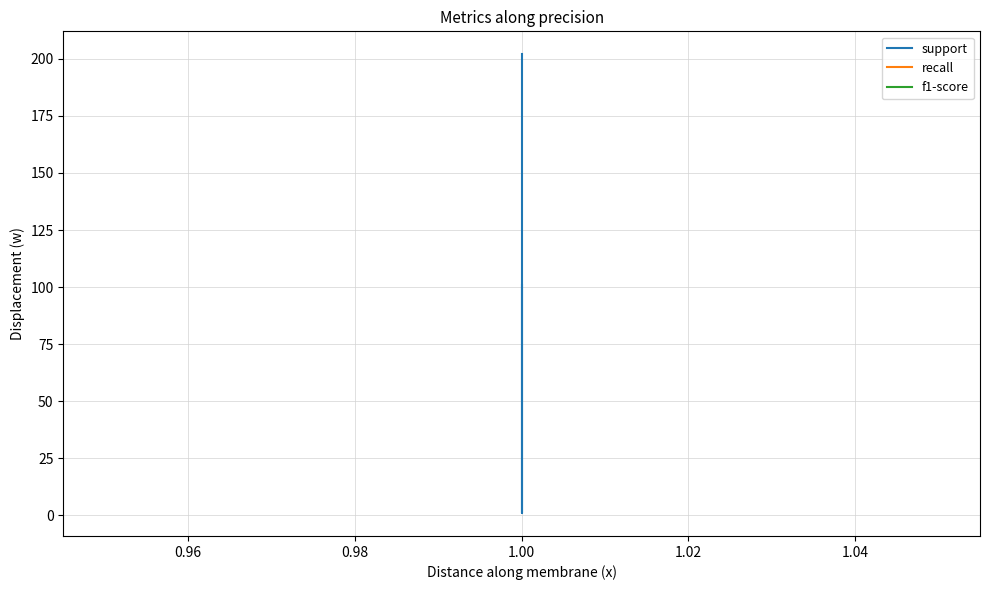

How many series are shown in this chart?

3